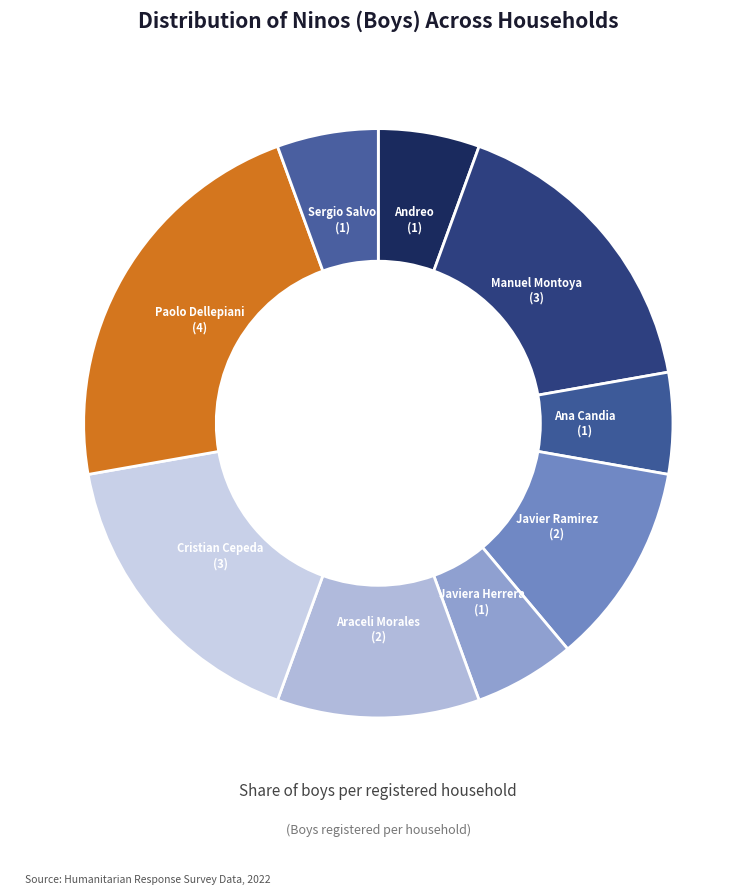

Is it true that Sergio Salvo is 6% of the pie?

True